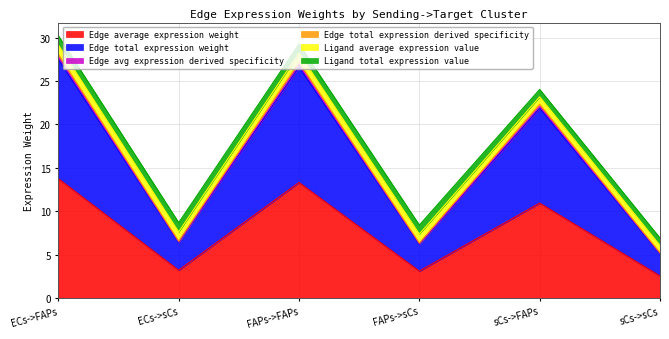

What position from the right is sCs->FAPs?

2